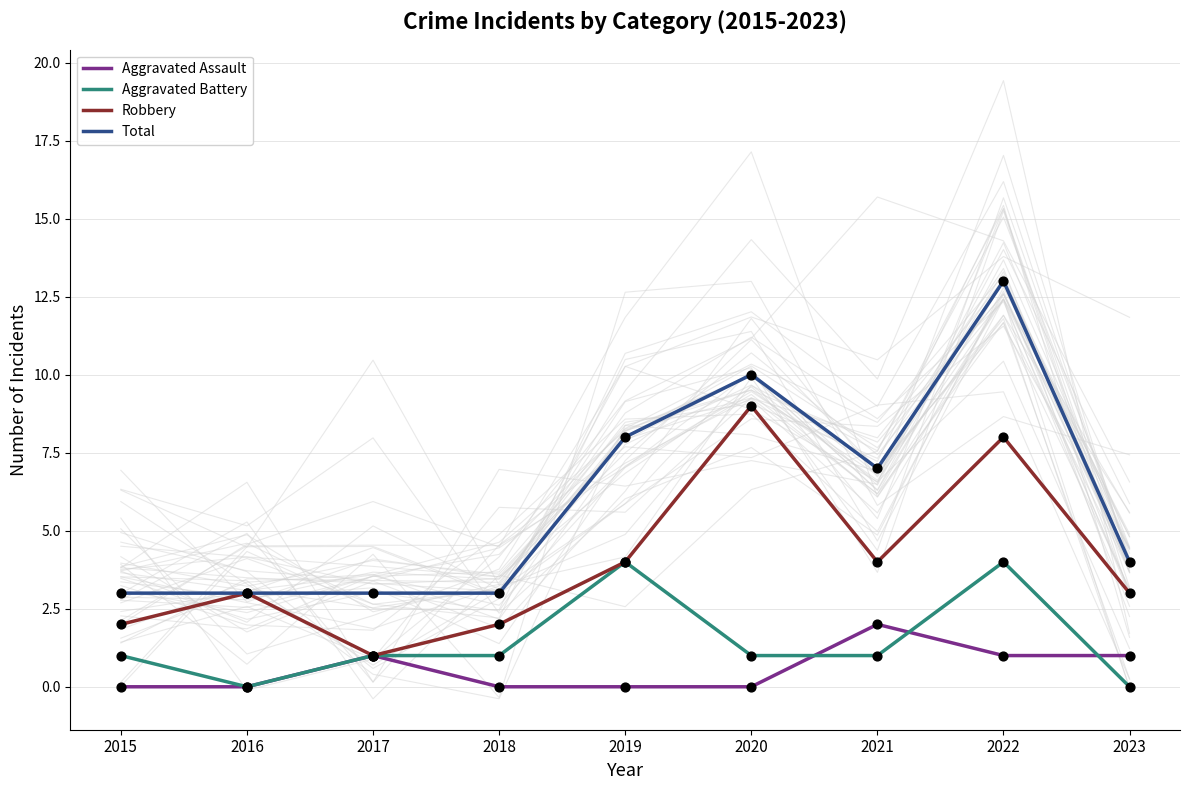

Which series has the largest Y range (max minus min)?

Total